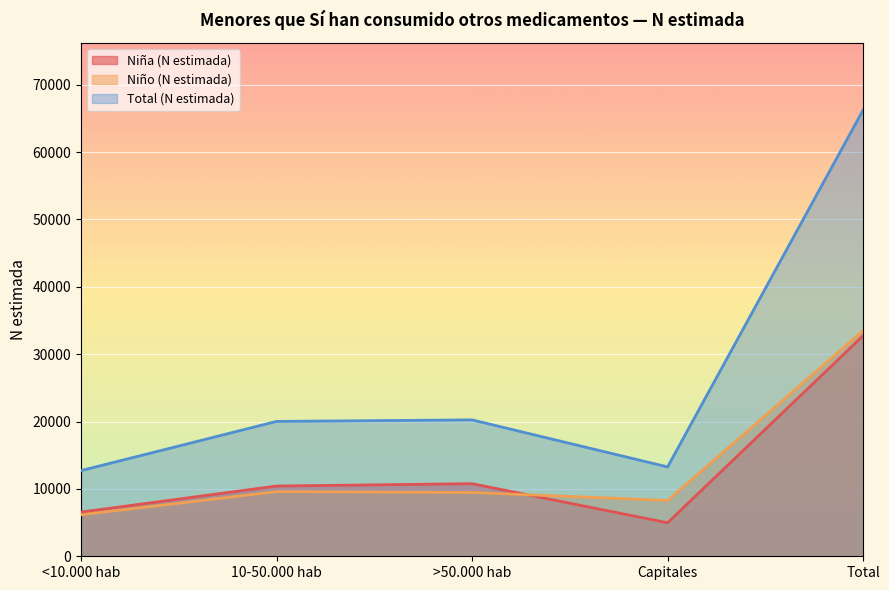

At which category does Total (N estimada) reach its first local valley?

Capitales